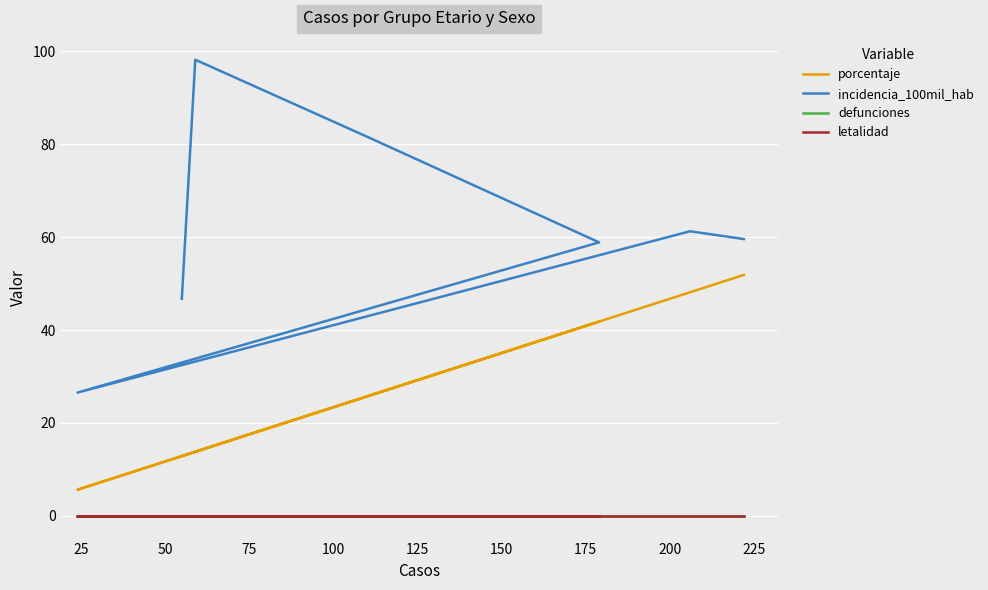

True or false: defunciones and porcentaje cross at least once.

False